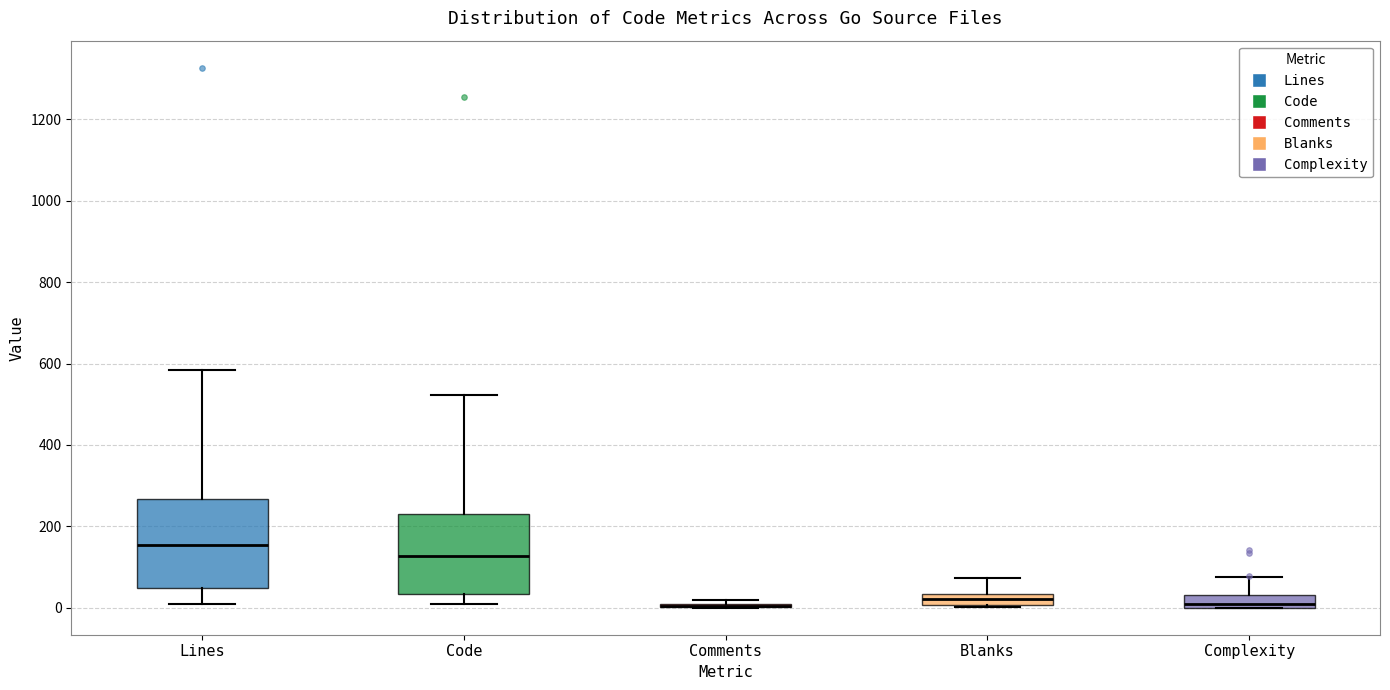

Where does the upper whisker of the box for Complexity end on the y-axis? The values are not printed on the chart, so give them approximately, as read against the axis.

80